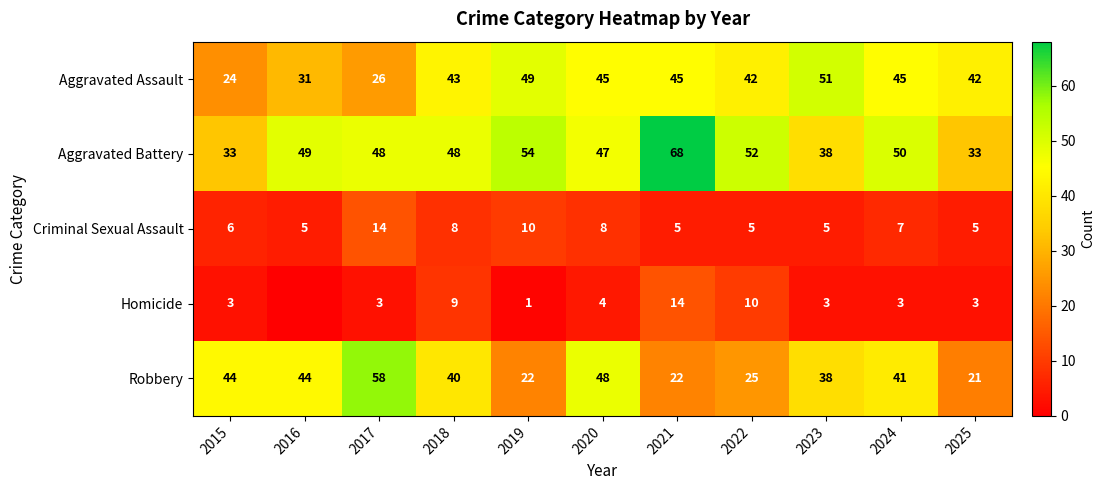

Is the value of Homicide at 2019 greater than the value of Robbery at 2023?

No